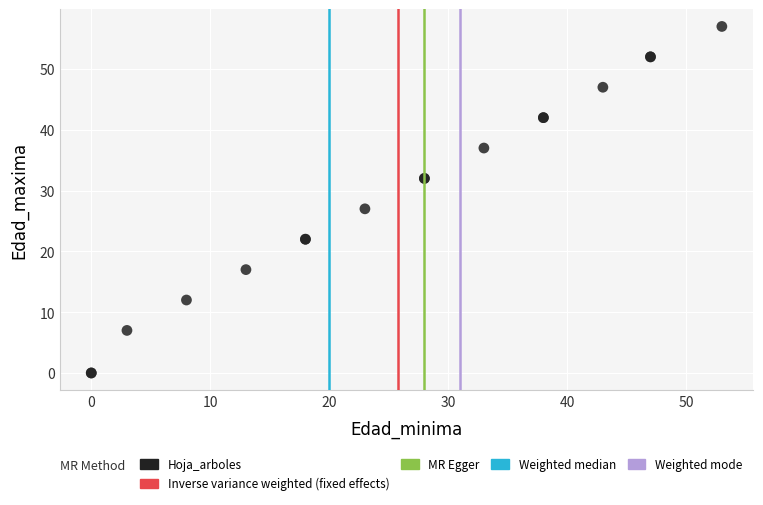

What Y value in the scatter plot is closest to 28?

27